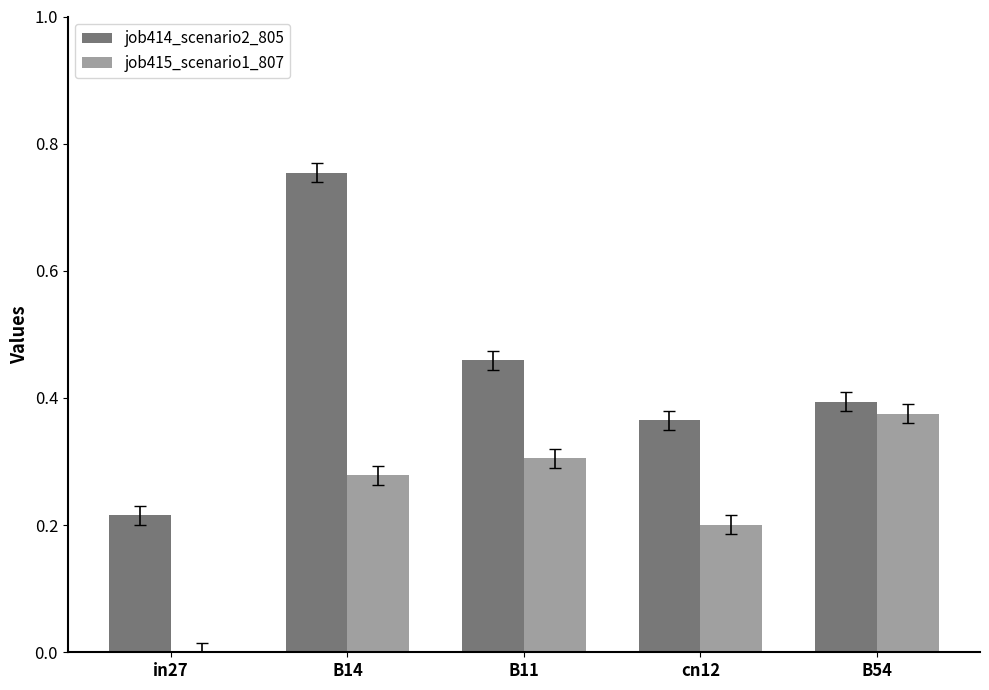

At which category is the sum across all series the highest?

B14